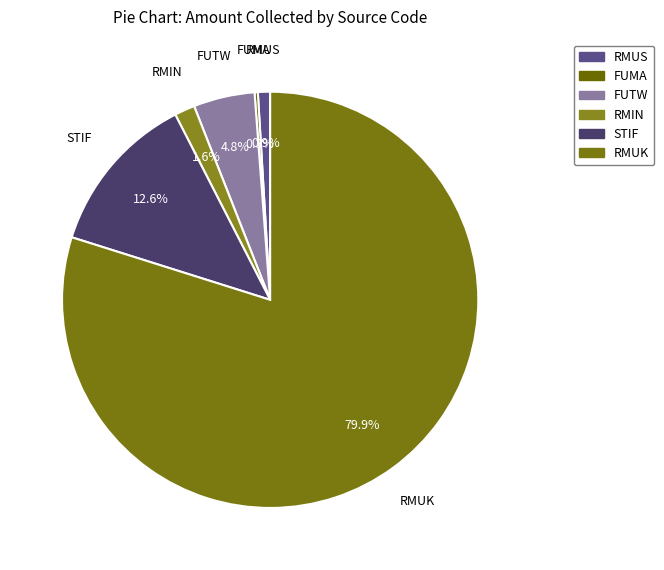

To the nearest percent, what is the difference between the largest and smallest slice percentages?

80%